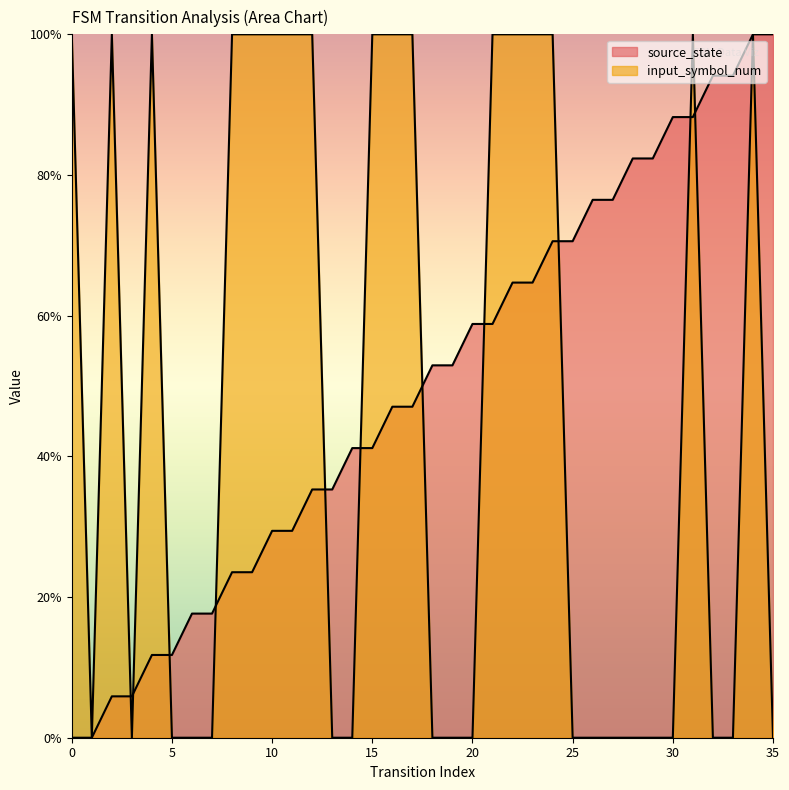

What is the value of the input_symbol_num point at the 1st from the left?

100.0